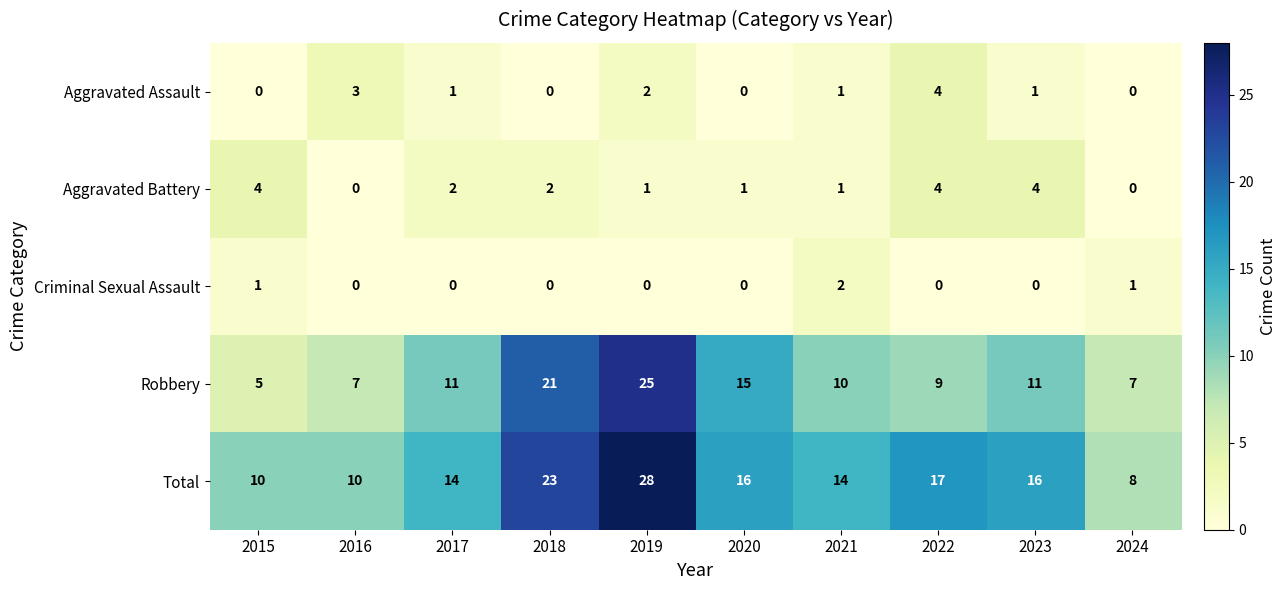

What is the difference between the second highest and minimum values in the Aggravated Assault series?

3